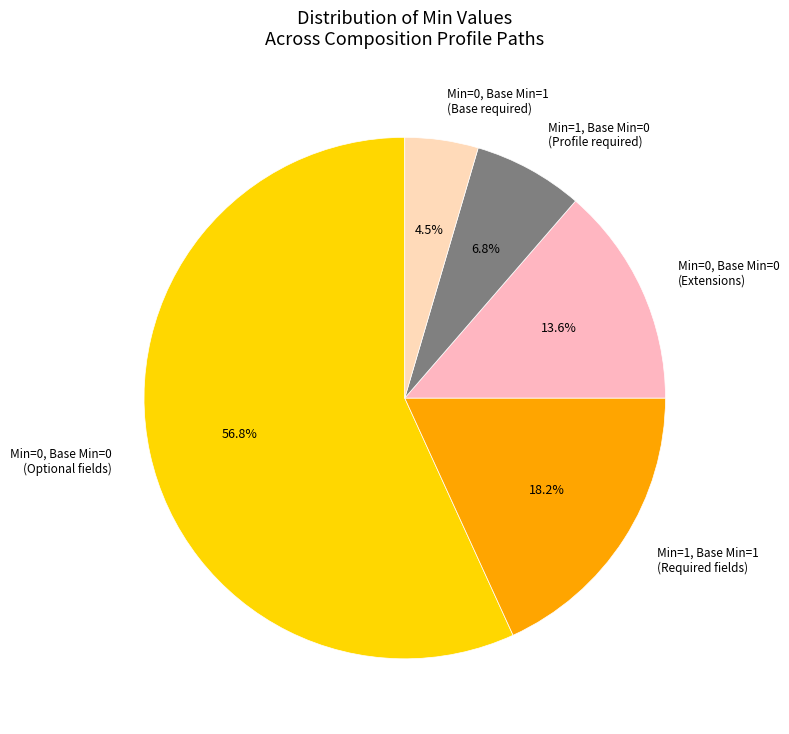

Rank the categories by value from highest to lowest.

Min=0, Base Min=0 (Optional fields), Min=1, Base Min=1 (Required fields), Min=0, Base Min=0 (Extensions), Min=1, Base Min=0 (Profile required), Min=0, Base Min=1 (Base required)